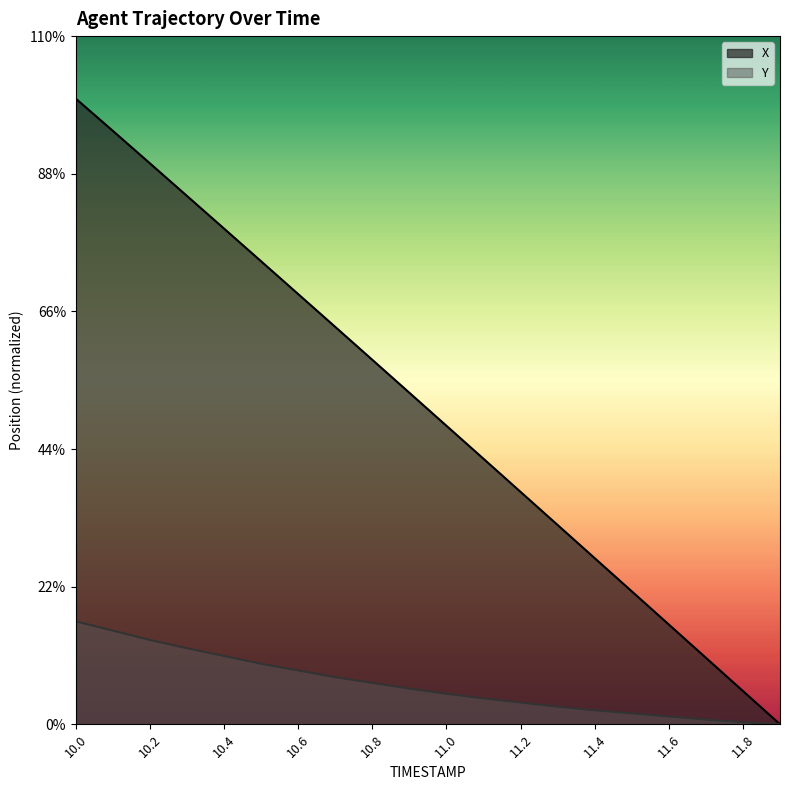

Rank the series at 11.0 from lowest to highest value.

Y, X